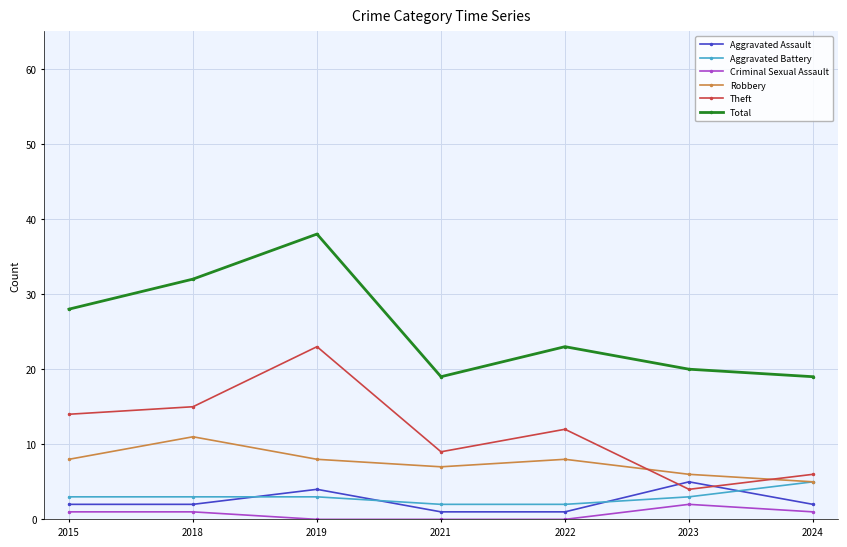

Which series changed the most between 2022 and 2024?

Theft